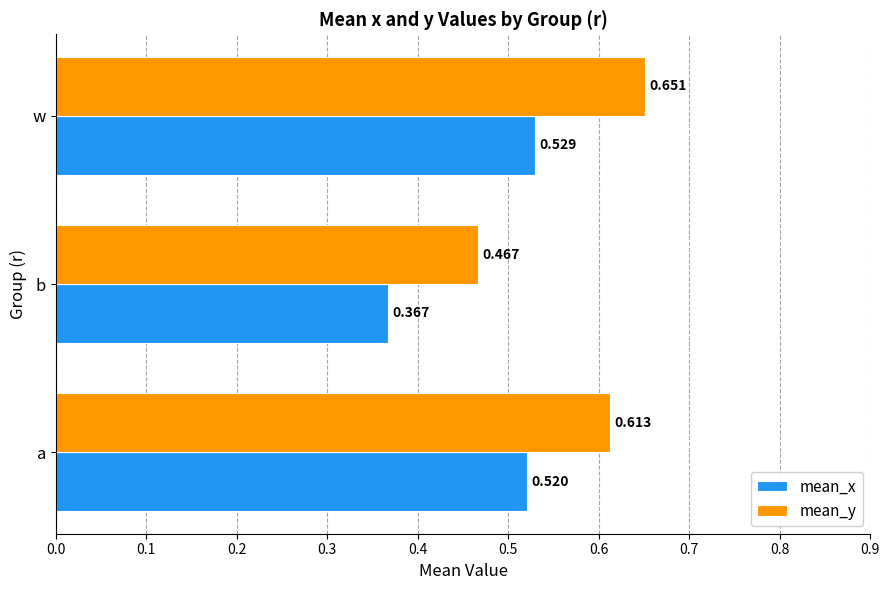

What are all the series names shown in the legend?

mean_x, mean_y